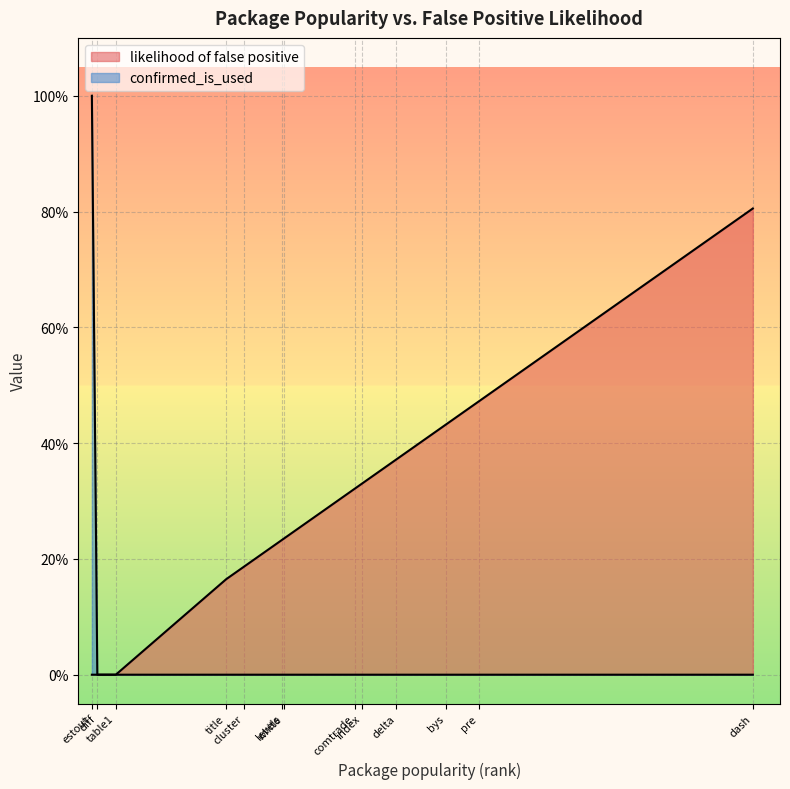

The confirmed_is_used series shows 0.0 at delta. True or false?

True